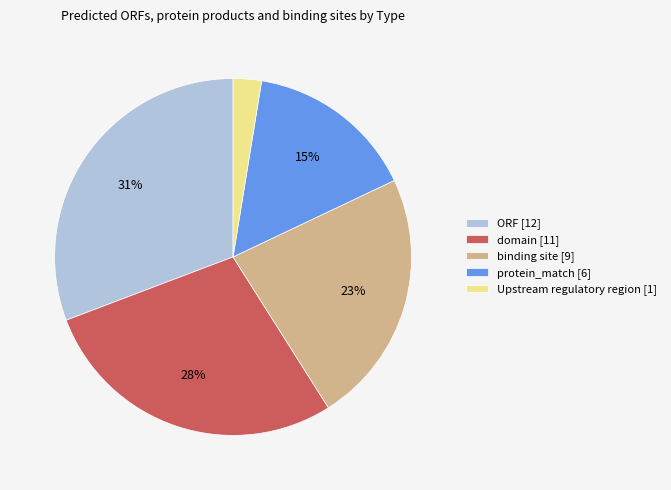

To the nearest percent, what is the difference between the largest and smallest slice percentages?

28%